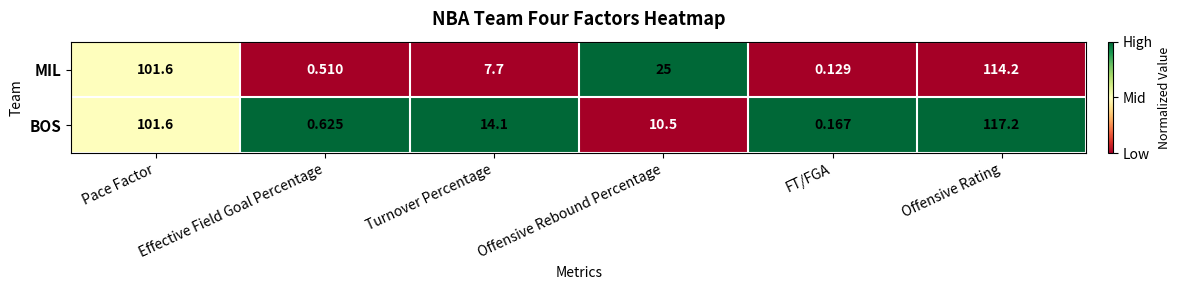

Count the number of categories in the chart.

6